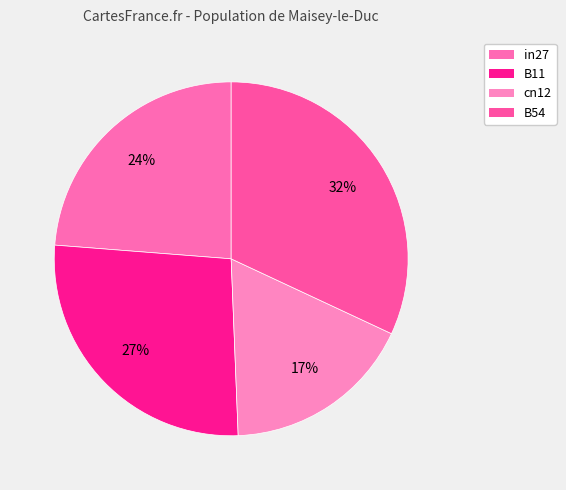

Does B54 represent more than half of the total?

No